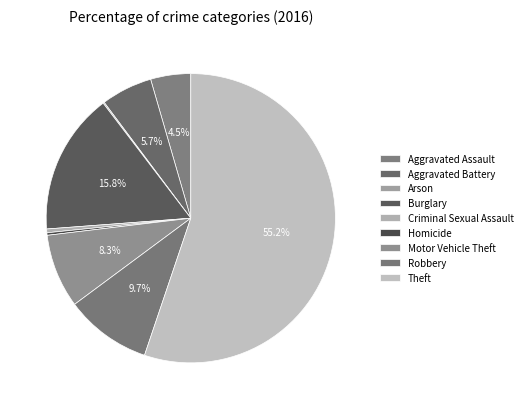

Combined, what portion of the pie is Aggravated Battery and Aggravated Assault?

10.2%